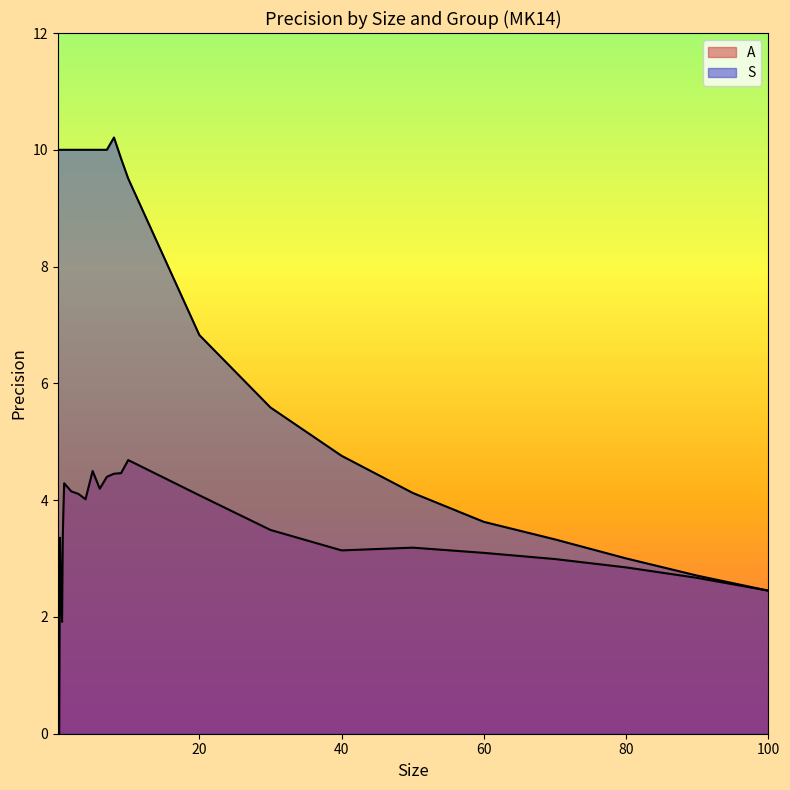

What is the difference between the second highest and second lowest values in the S series?

7.3